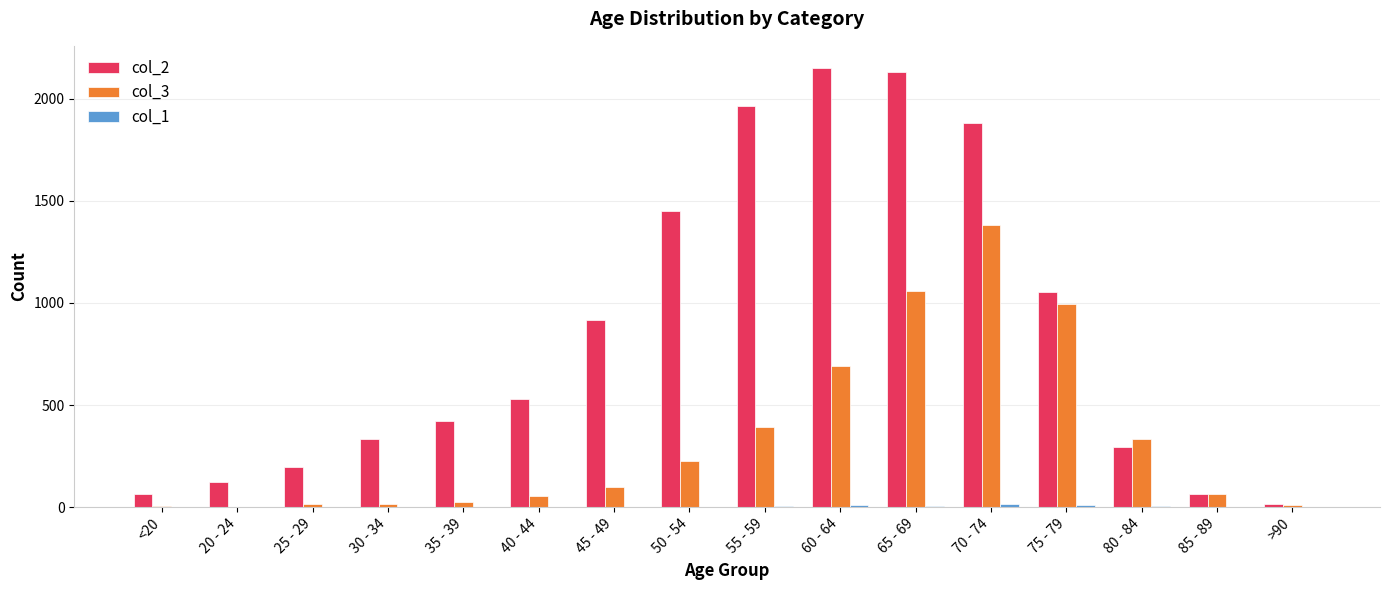

The value of col_2 at 30 - 34 is 333. True or false?

True